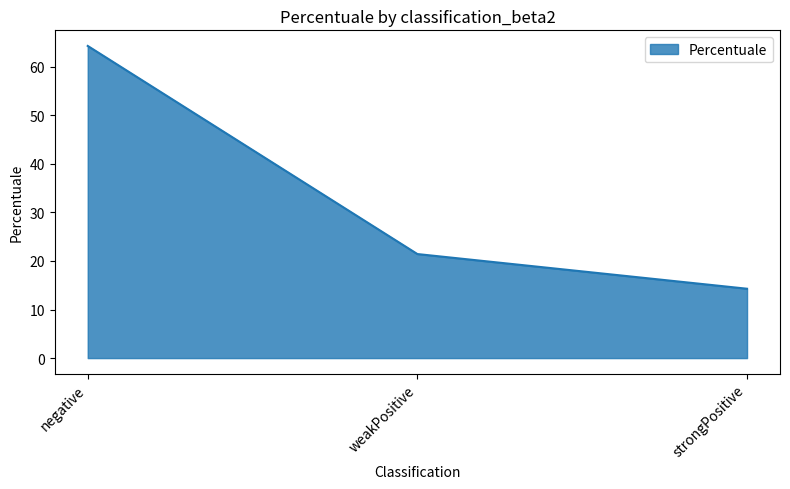

Rank the categories by value from highest to lowest.

negative, weakPositive, strongPositive